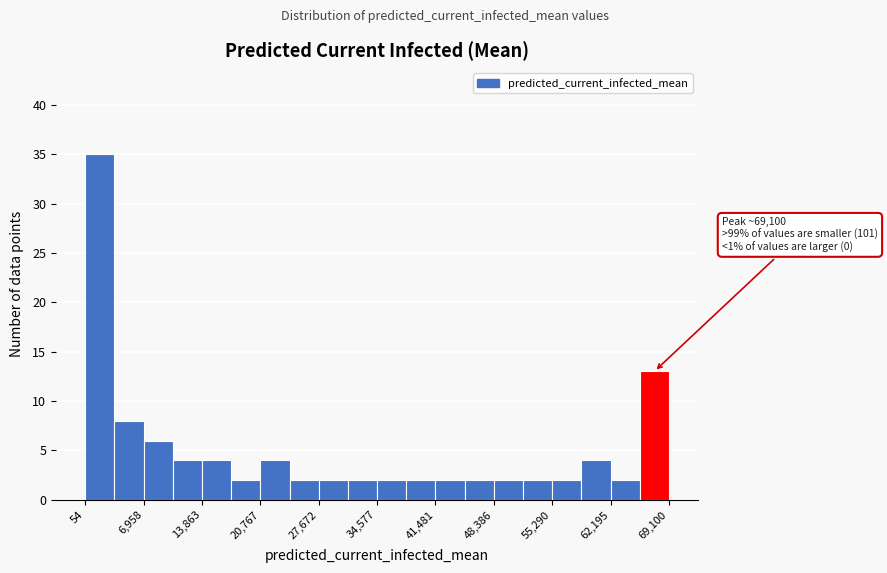

Around what value on the x-axis is the tallest bar? Give the approximate position of its centre, as read against the axis.

2000